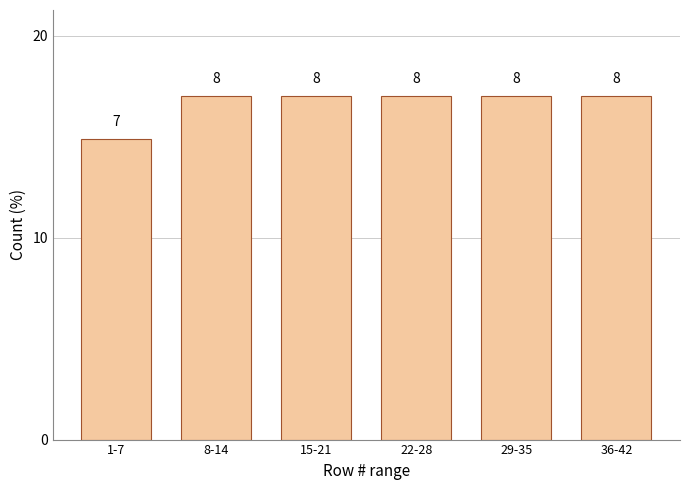

How many bars are there in total?

6